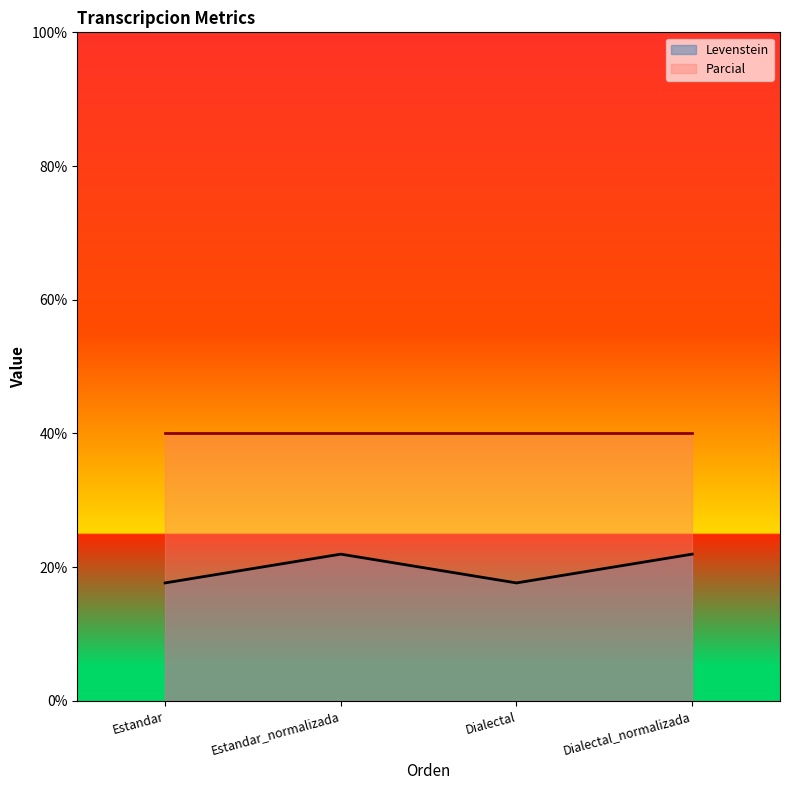

Which label corresponds to the largest value in the chart?

Estandar_normalizada